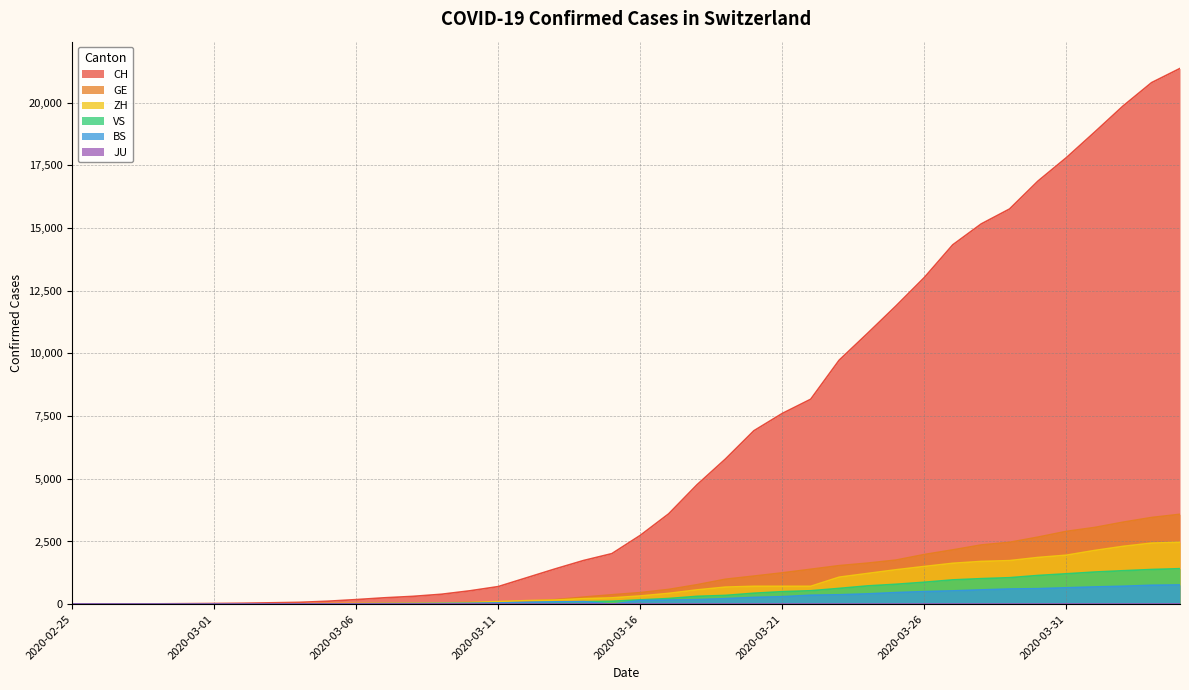

What is the difference between the highest and lowest values at 2020-03-31?

17807